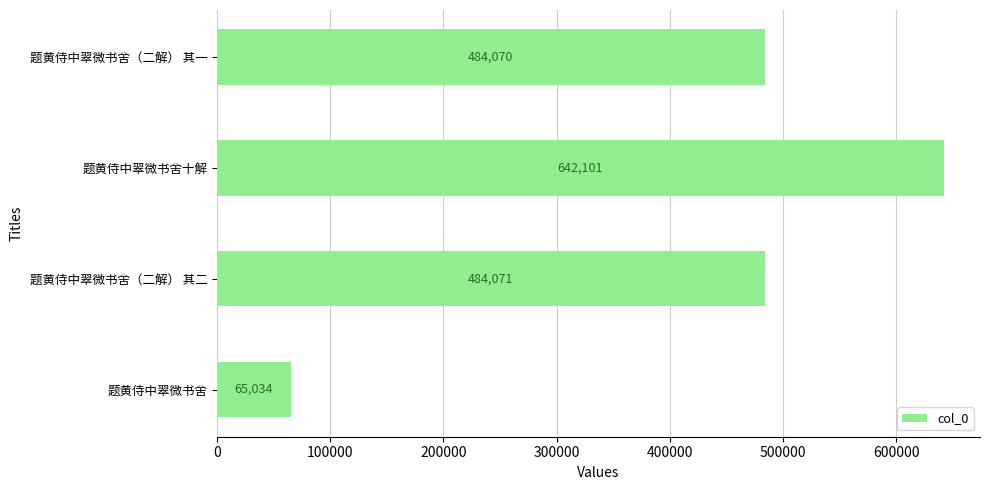

The chart shows a value of 484071 at 题黄侍中翠微书舍（二解） 其二. True or false?

True